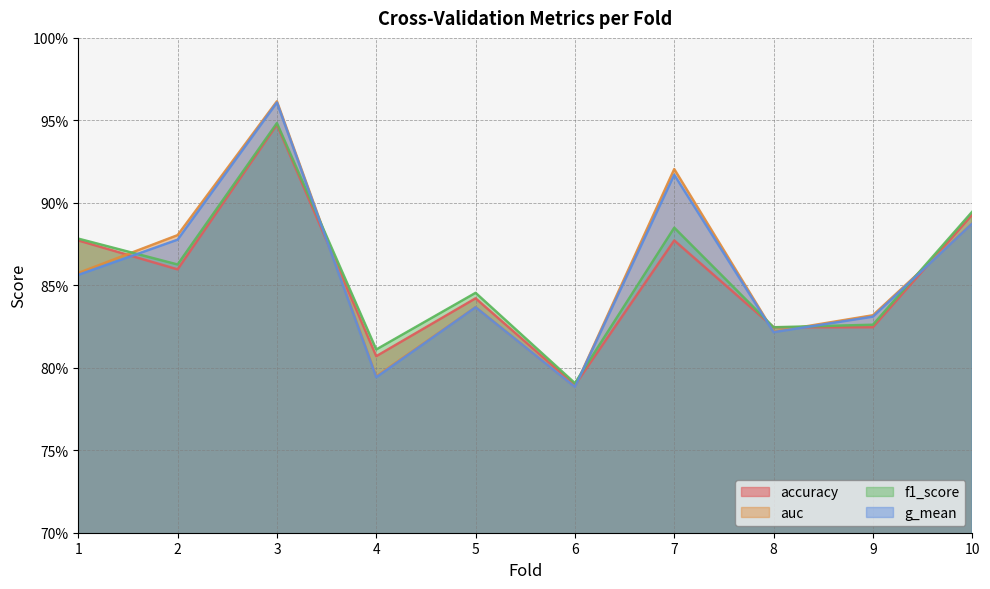

What are all the series names shown in the legend?

accuracy, auc, f1_score, g_mean